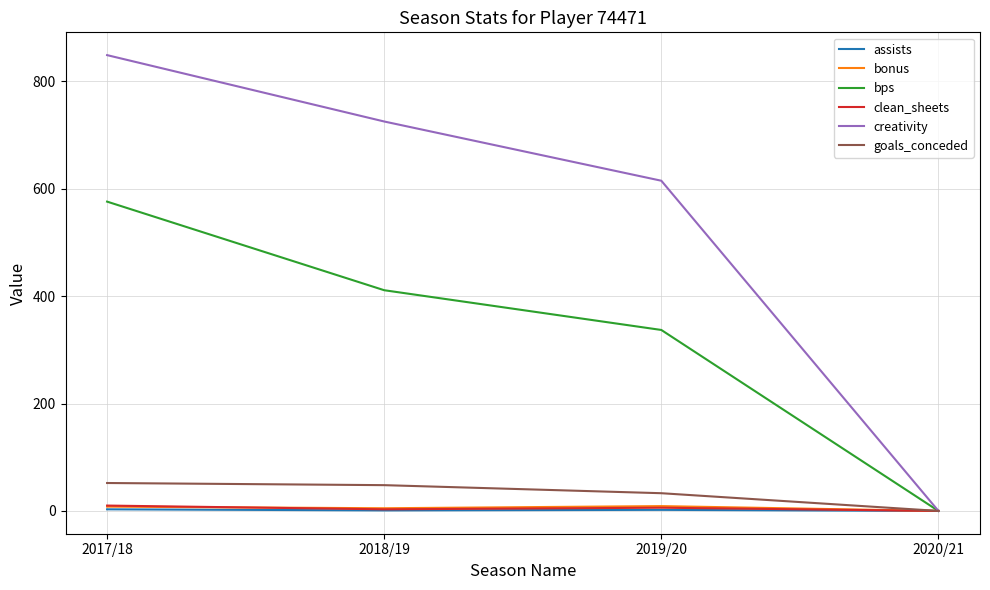

List the labels in order of creativity value, smallest first.

2020/21, 2019/20, 2018/19, 2017/18